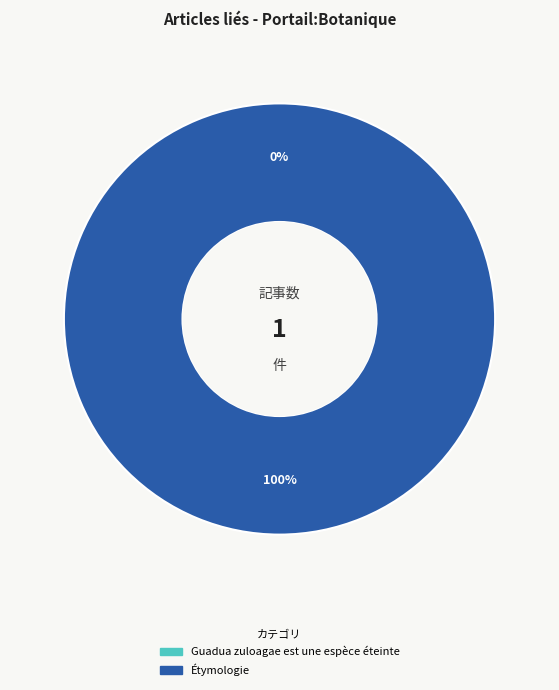

What is the majority slice?

Étymologie